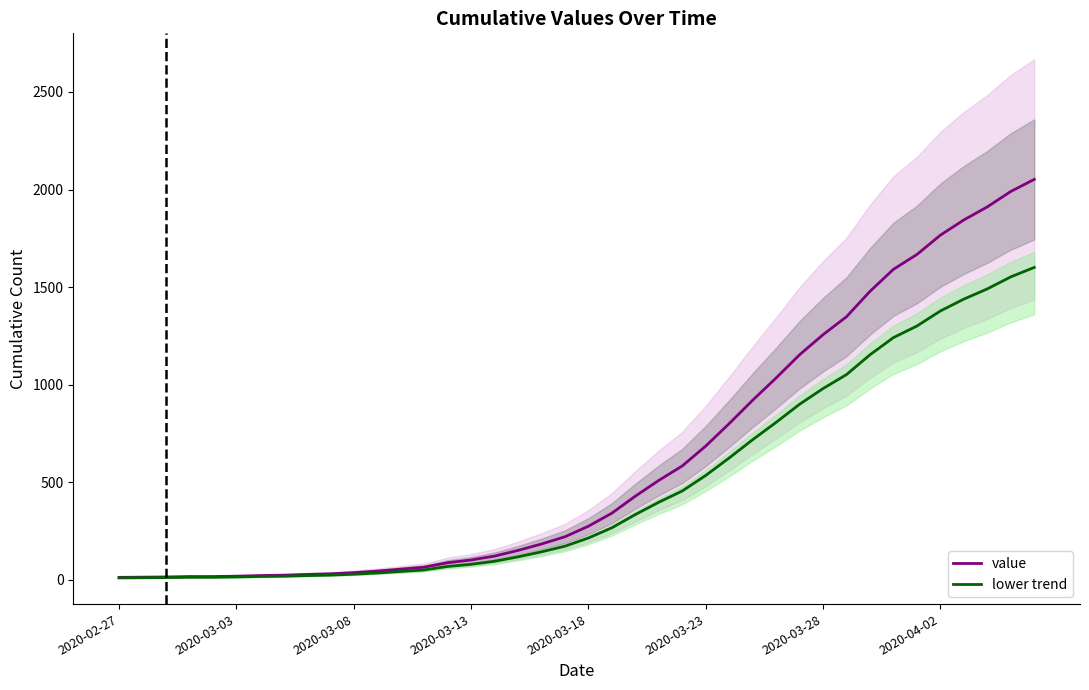

List the series in order of their overall mean, highest first.

value, lower trend